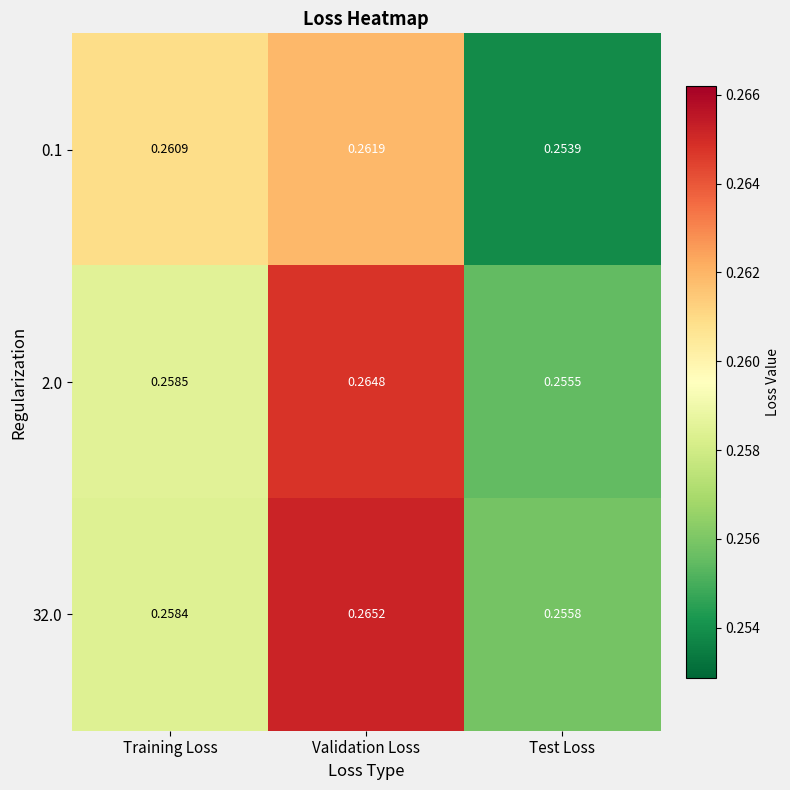

Which label corresponds to the largest value in the chart?

Validation Loss